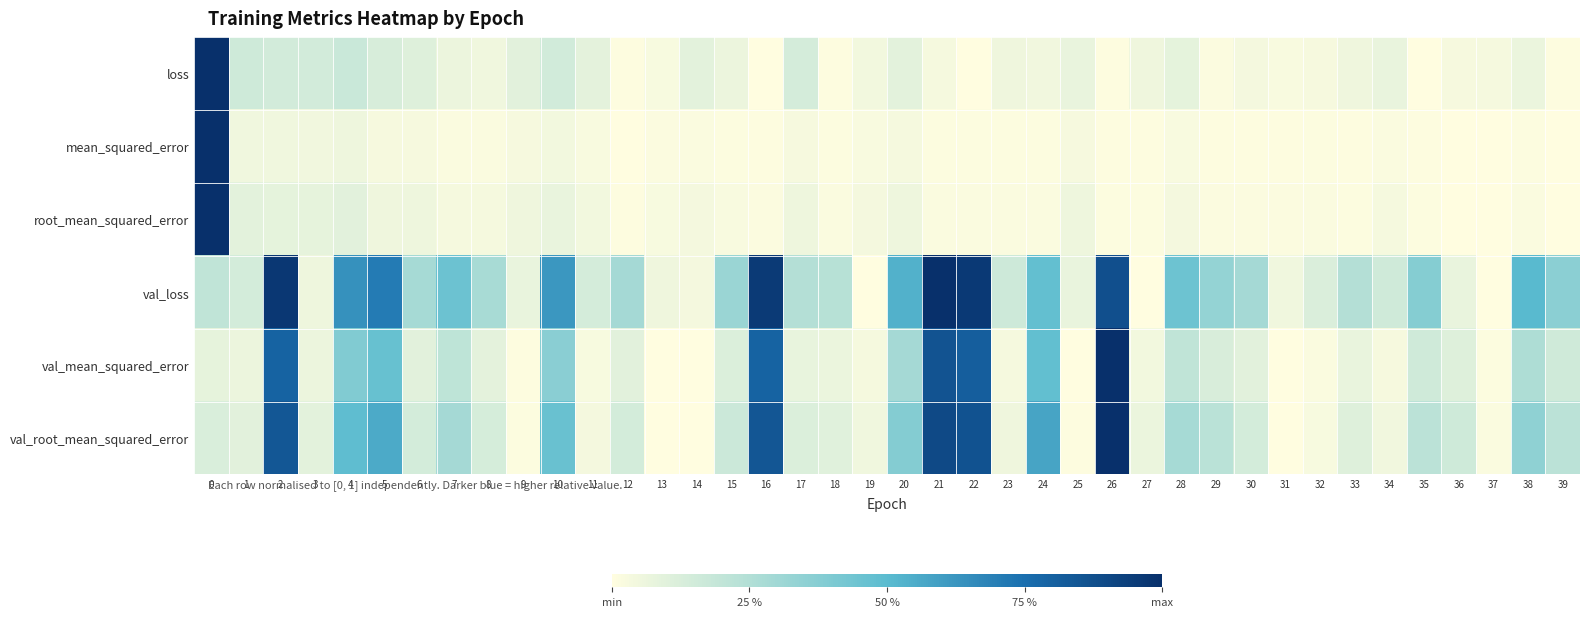

Reading left to right, extract all data points from this chart.

loss: 0=1.0	1=0.2	2=0.1	3=0.1	4=0.2	5=0.1	6=0.1	7=0.1	8=0.0	9=0.1	10=0.2	11=0.1	12=0.0	13=0.0	14=0.1	15=0.1	16=0.0	17=0.1	18=0.0	19=0.0	20=0.1	21=0.0	22=0.0	23=0.1	24=0.0	25=0.1	26=0.0	27=0.1	28=0.1	29=0.0	30=0.0	31=0.0	32=0.0	33=0.1	34=0.1	35=0.0	36=0.0	37=0.0	38=0.1	39=0.0
mean_squared_error: 0=1.0	1=0.1	2=0.0	3=0.0	4=0.1	5=0.0	6=0.0	7=0.0	8=0.0	9=0.0	10=0.0	11=0.0	12=0.0	13=0.0	14=0.0	15=0.0	16=0.0	17=0.0	18=0.0	19=0.0	20=0.0	21=0.0	22=0.0	23=0.0	24=0.0	25=0.0	26=0.0	27=0.0	28=0.0	29=0.0	30=0.0	31=0.0	32=0.0	33=0.0	34=0.0	35=0.0	36=0.0	37=0.0	38=0.0	39=0.0
root_mean_squared_error: 0=1.0	1=0.1	2=0.1	3=0.1	4=0.1	5=0.1	6=0.1	7=0.0	8=0.0	9=0.1	10=0.1	11=0.0	12=0.0	13=0.0	14=0.0	15=0.0	16=0.0	17=0.1	18=0.0	19=0.0	20=0.1	21=0.0	22=0.0	23=0.0	24=0.0	25=0.1	26=0.0	27=0.0	28=0.0	29=0.0	30=0.0	31=0.0	32=0.0	33=0.0	34=0.0	35=0.0	36=0.0	37=0.0	38=0.0	39=0.0
val_loss: 0=0.2	1=0.1	2=1.0	3=0.1	4=0.6	5=0.7	6=0.3	7=0.5	8=0.3	9=0.1	10=0.6	11=0.1	12=0.3	13=0.1	14=0.0	15=0.3	16=1.0	17=0.2	18=0.2	19=0.0	20=0.5	21=1.0	22=1.0	23=0.2	24=0.5	25=0.1	26=0.9	27=0.0	28=0.4	29=0.3	30=0.3	31=0.0	32=0.1	33=0.2	34=0.2	35=0.4	36=0.1	37=0.0	38=0.5	39=0.4
val_mean_squared_error: 0=0.1	1=0.1	2=0.8	3=0.1	4=0.4	5=0.5	6=0.1	7=0.2	8=0.1	9=0.0	10=0.4	11=0.0	12=0.1	13=0.0	14=0.0	15=0.1	16=0.8	17=0.1	18=0.1	19=0.0	20=0.3	21=0.9	22=0.8	23=0.0	24=0.5	25=0.0	26=1.0	27=0.0	28=0.2	29=0.1	30=0.1	31=0.0	32=0.0	33=0.1	34=0.0	35=0.2	36=0.1	37=0.0	38=0.3	39=0.2
val_root_mean_squared_error: 0=0.1	1=0.1	2=0.8	3=0.1	4=0.5	5=0.6	6=0.1	7=0.3	8=0.1	9=0.0	10=0.5	11=0.0	12=0.1	13=0.0	14=0.0	15=0.2	16=0.8	17=0.1	18=0.1	19=0.0	20=0.4	21=0.9	22=0.9	23=0.1	24=0.6	25=0.0	26=1.0	27=0.1	28=0.3	29=0.2	30=0.1	31=0.0	32=0.0	33=0.1	34=0.0	35=0.2	36=0.2	37=0.0	38=0.3	39=0.2